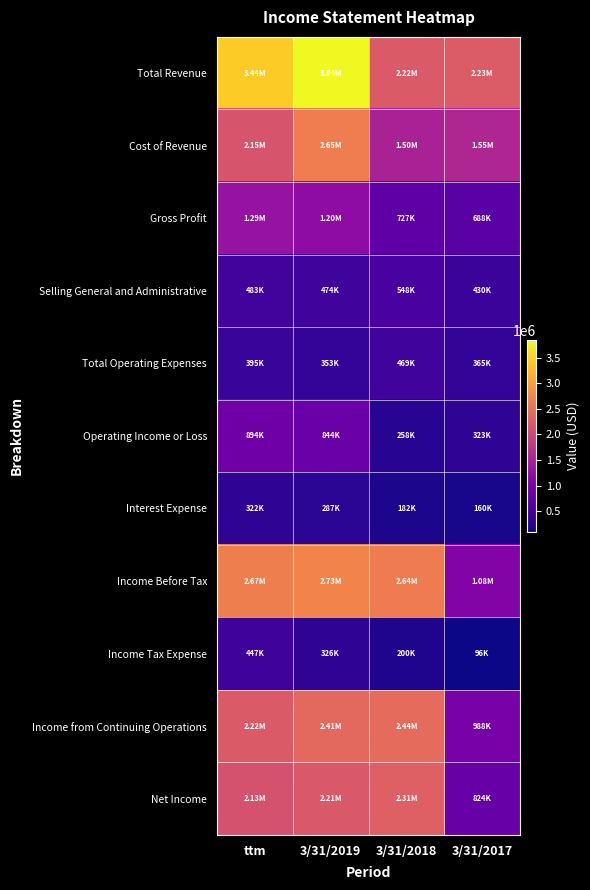

At how many categories does at least one series exceed 842606?

4